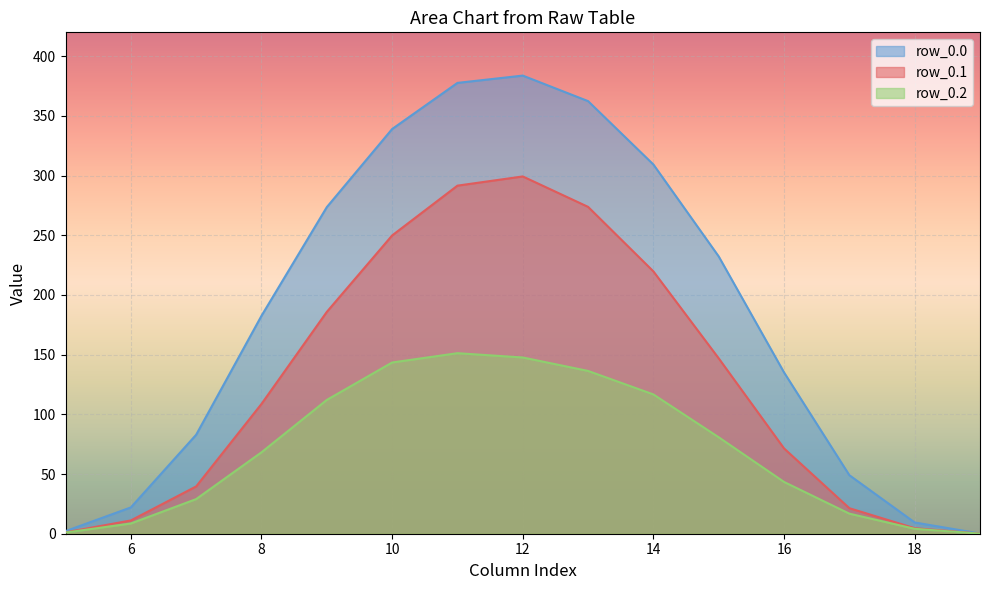

Which series has the largest total across all categories?

row_0.0